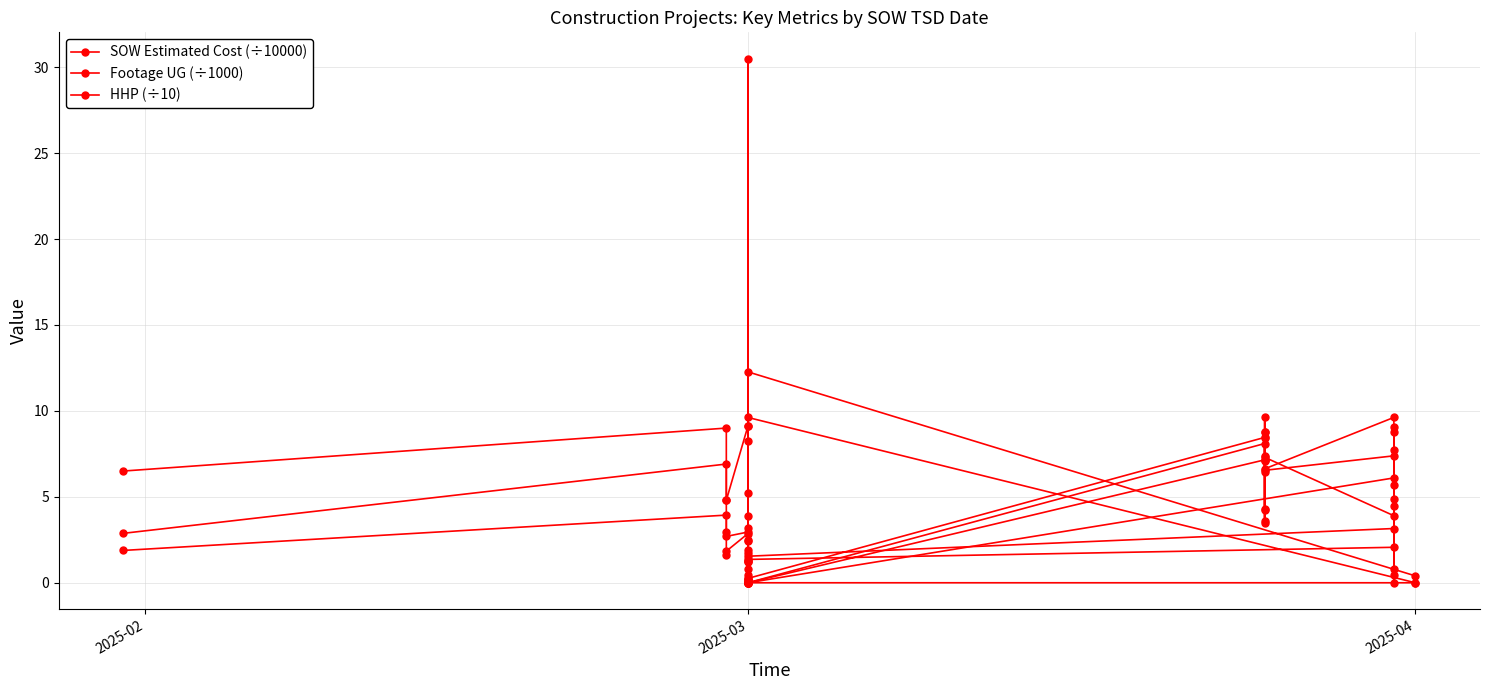

How many intersections are there between HHP (÷10) and Footage UG (÷1000)?

8